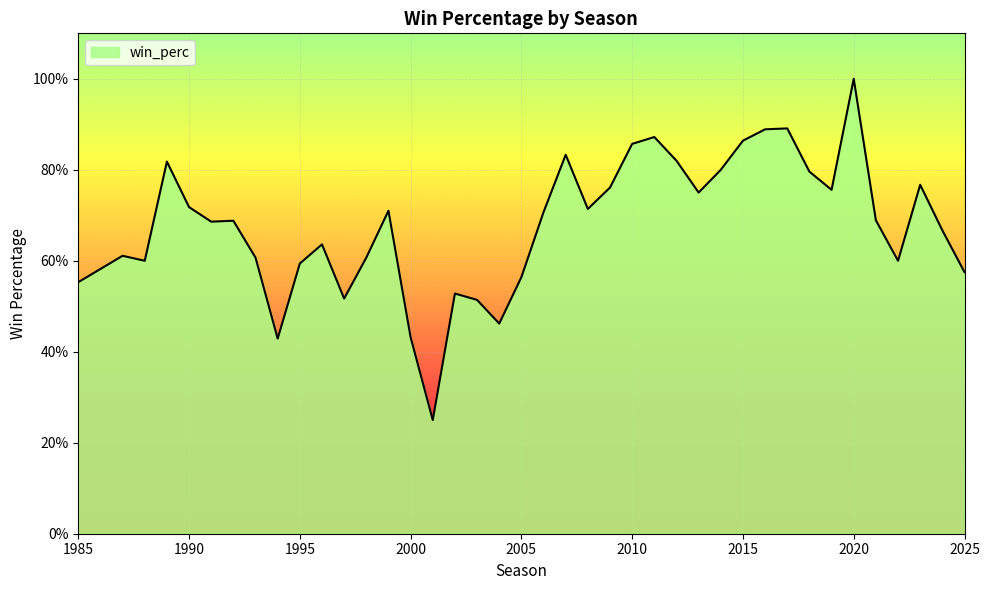

Does the chart have visible grid lines?

Yes